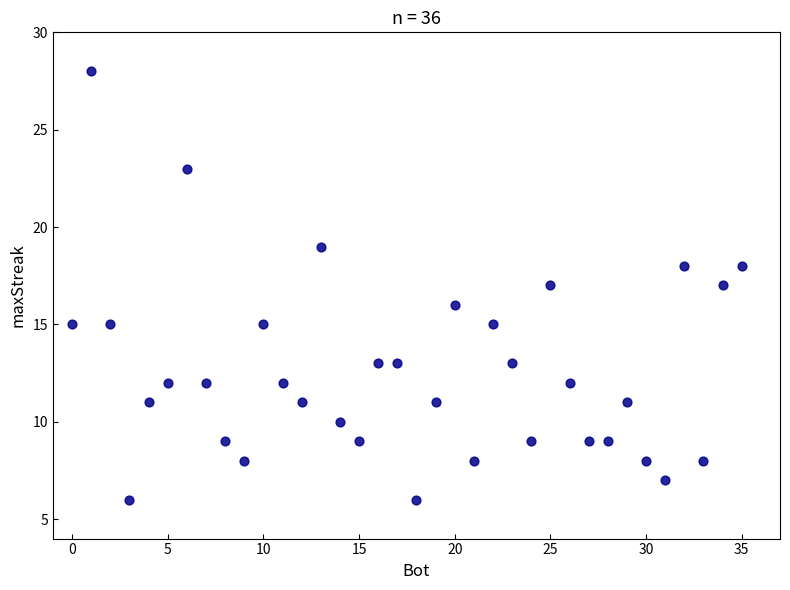

What is the range of Y values (max minus min)?

22